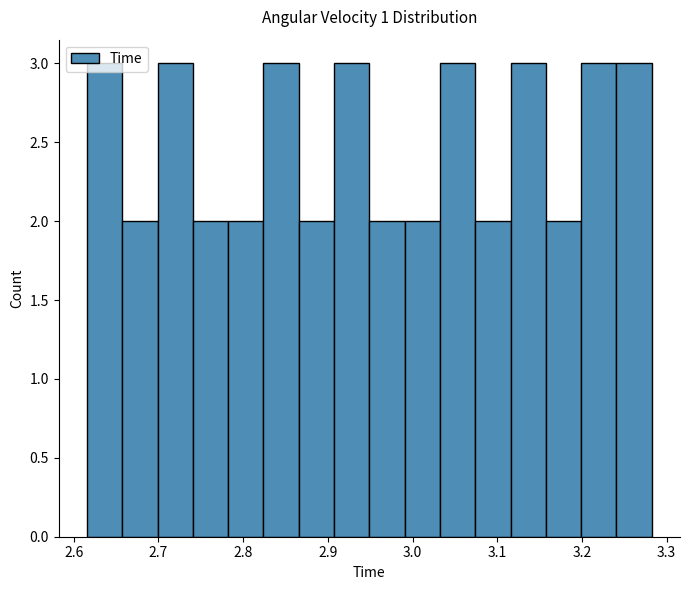

What is the height of the bar covering 2.91 to 2.95 on the x-axis? Neither the bar edges nor the heights are printed on the chart, so give them approximately, as read against the axes.

3